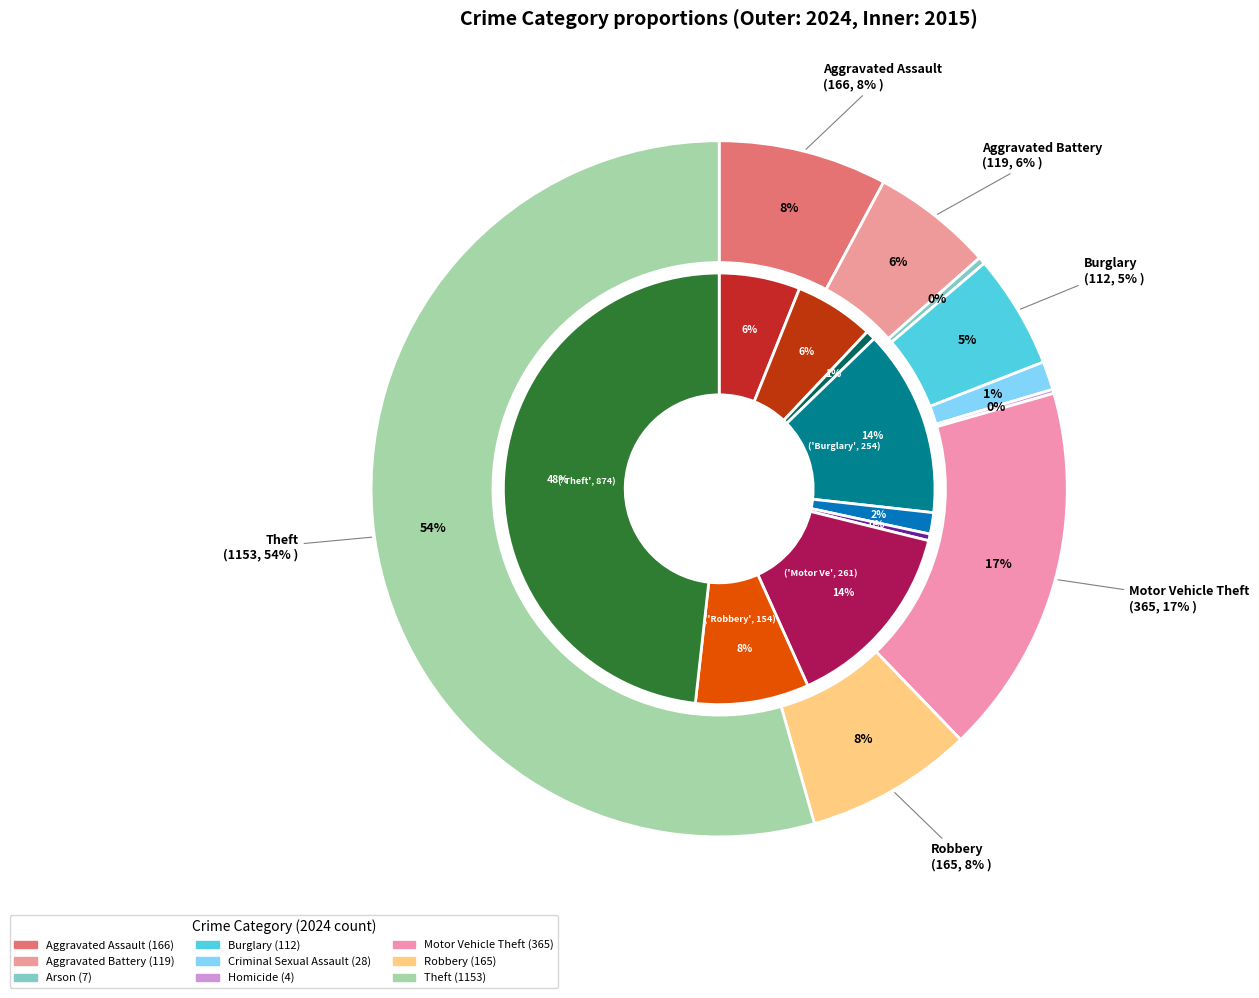

How many slices are in this pie chart?

9